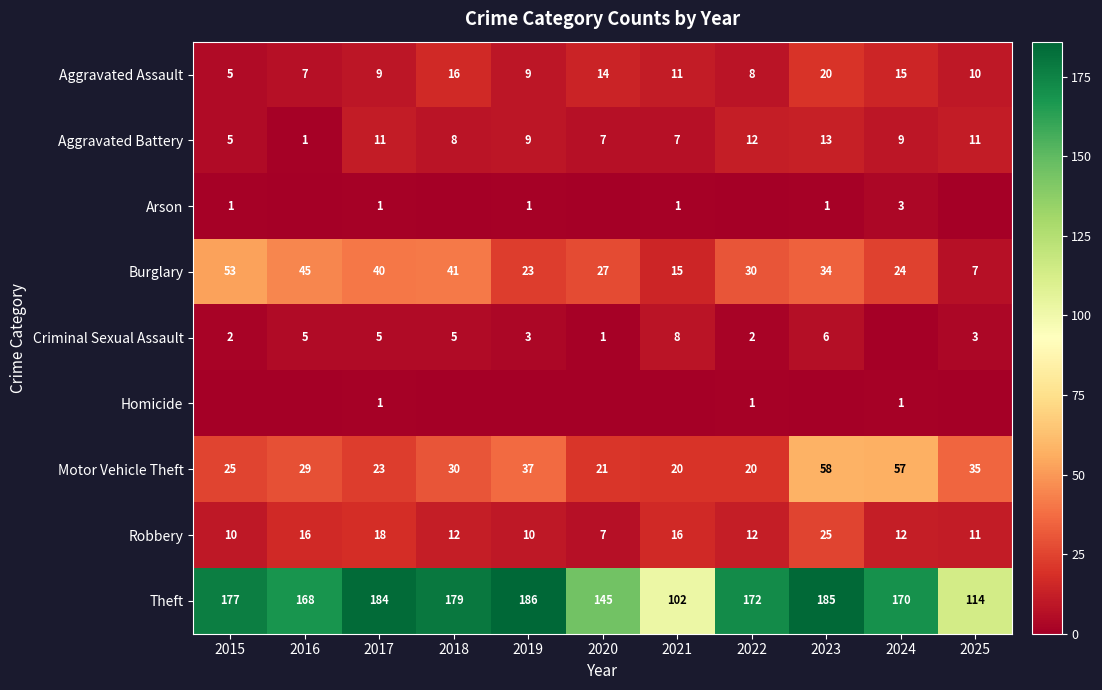

Which series changed the most between 2021 and 2024?

Theft